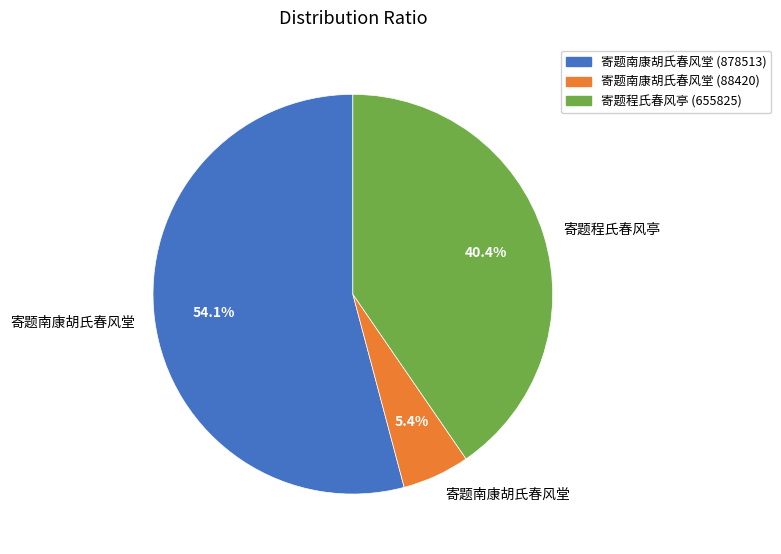

Is there a majority slice in this chart?

Yes